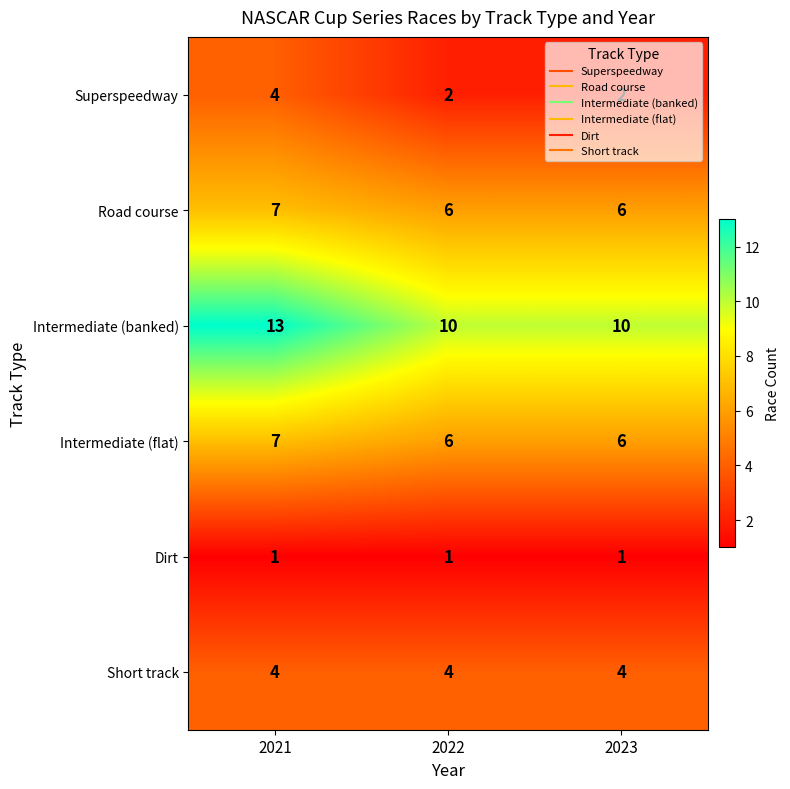

What is the sum of the Short track values at 2021 and 2023?

8